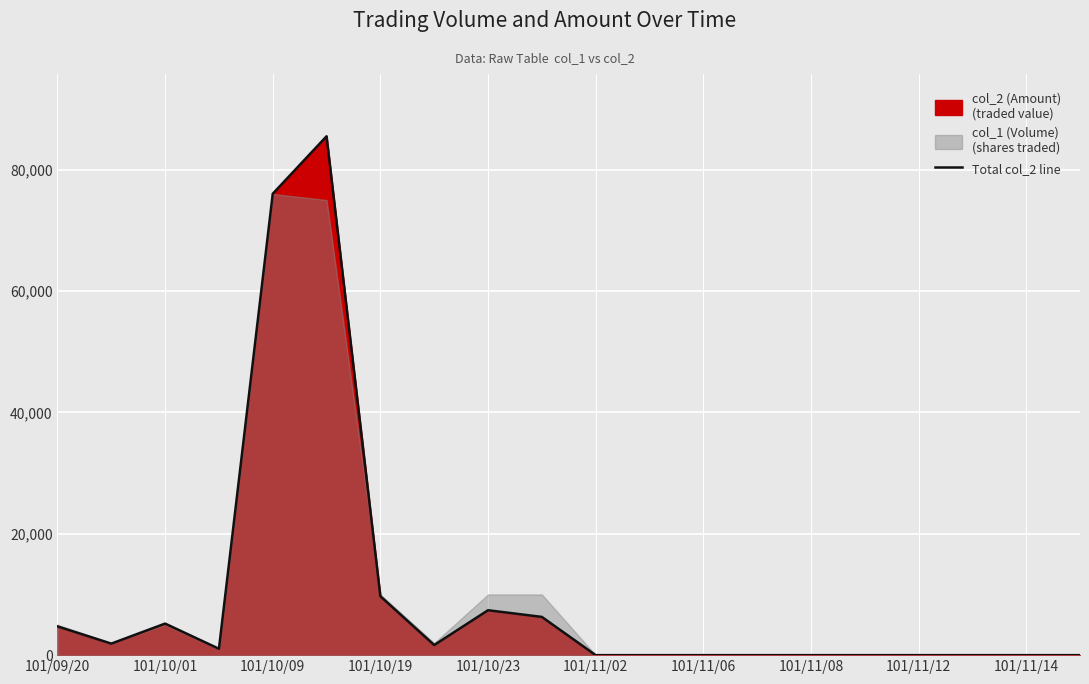

How many lines are shown in the chart?

1